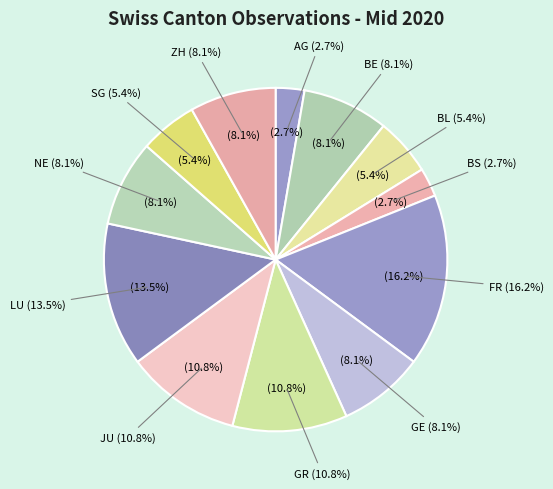

Does any single category account for the majority?

No